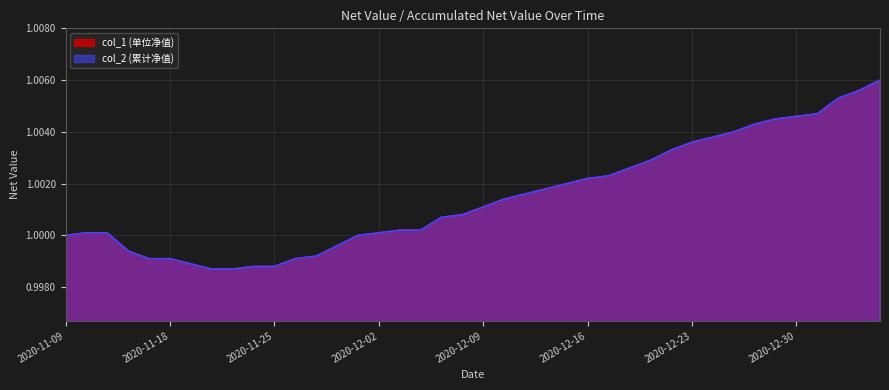

True or false: col_1 and col_2 cross at least once.

False